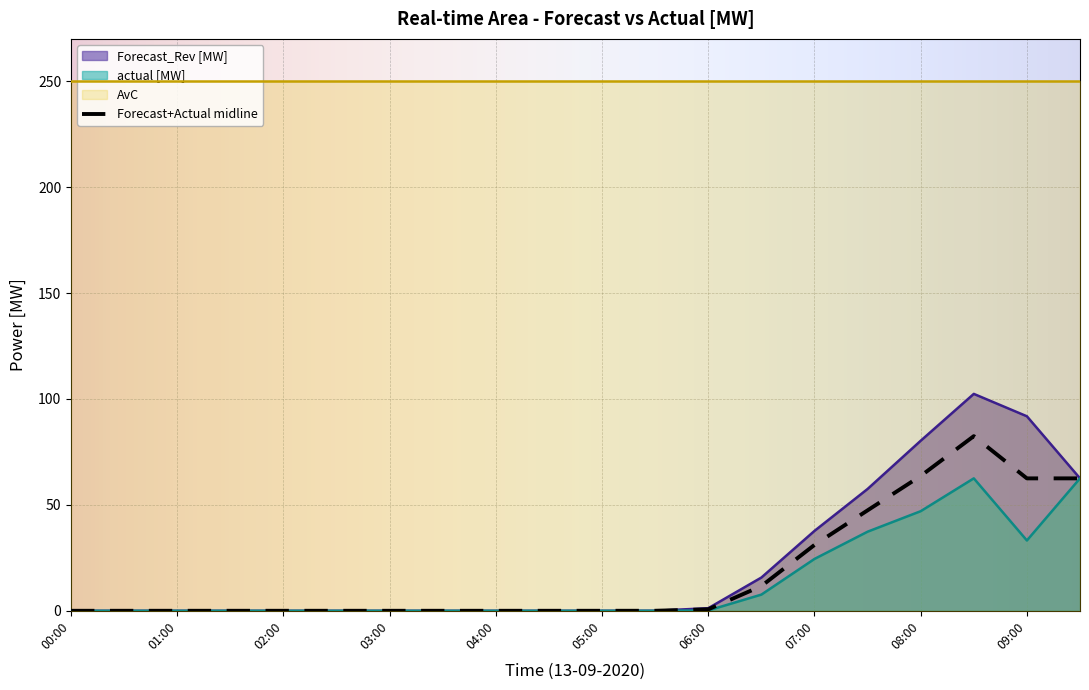

What is the highest value of the actual [MW] series?

62.5